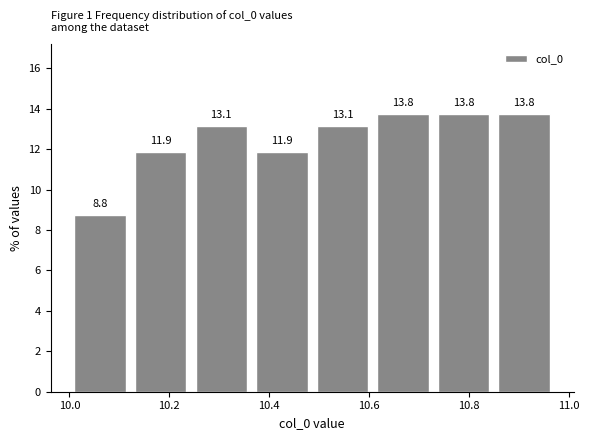

Reading left to right, list every bar in this chart as the range it spans on the x-axis followed by its height. The bar edges are not printed on the chart, so give them approximately, as read against the axis.

10.00 to 10.12: 8.8
10.12 to 10.24: 11.9
10.24 to 10.36: 13.1
10.36 to 10.48: 11.9
10.48 to 10.60: 13.1
10.60 to 10.72: 13.8
10.72 to 10.86: 13.8
10.86 to 10.98: 13.8